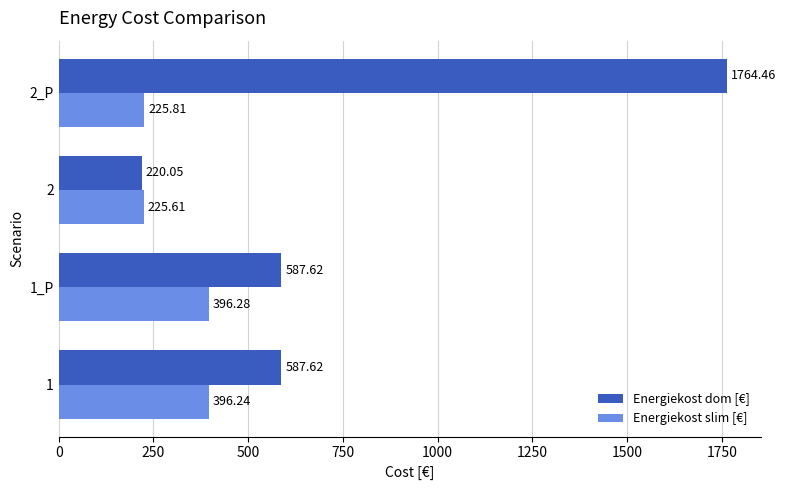

Which label corresponds to the largest value in the chart?

2_P